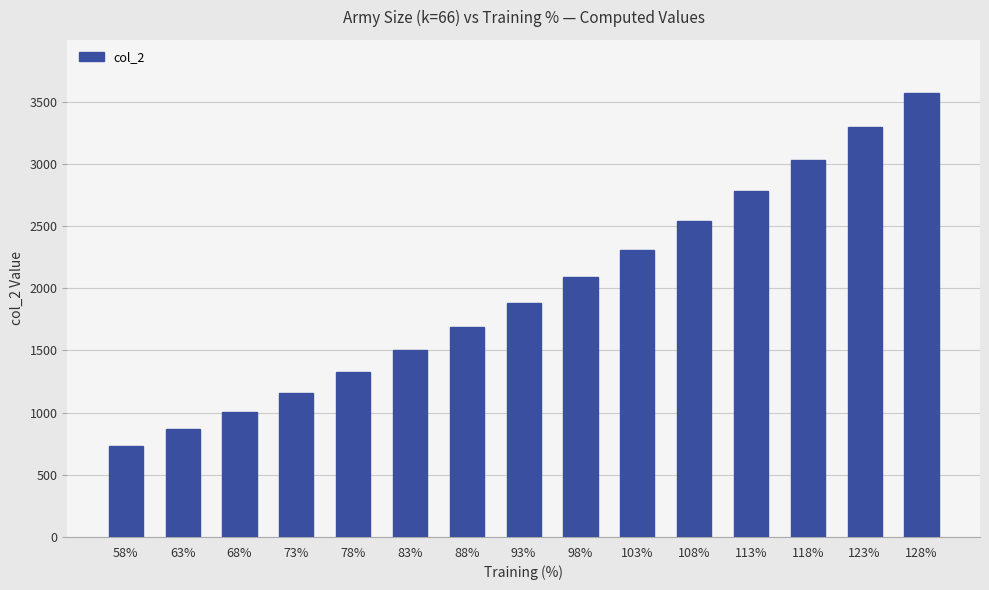

List the labels in order of value, smallest first.

58%, 63%, 68%, 73%, 78%, 83%, 88%, 93%, 98%, 103%, 108%, 113%, 118%, 123%, 128%